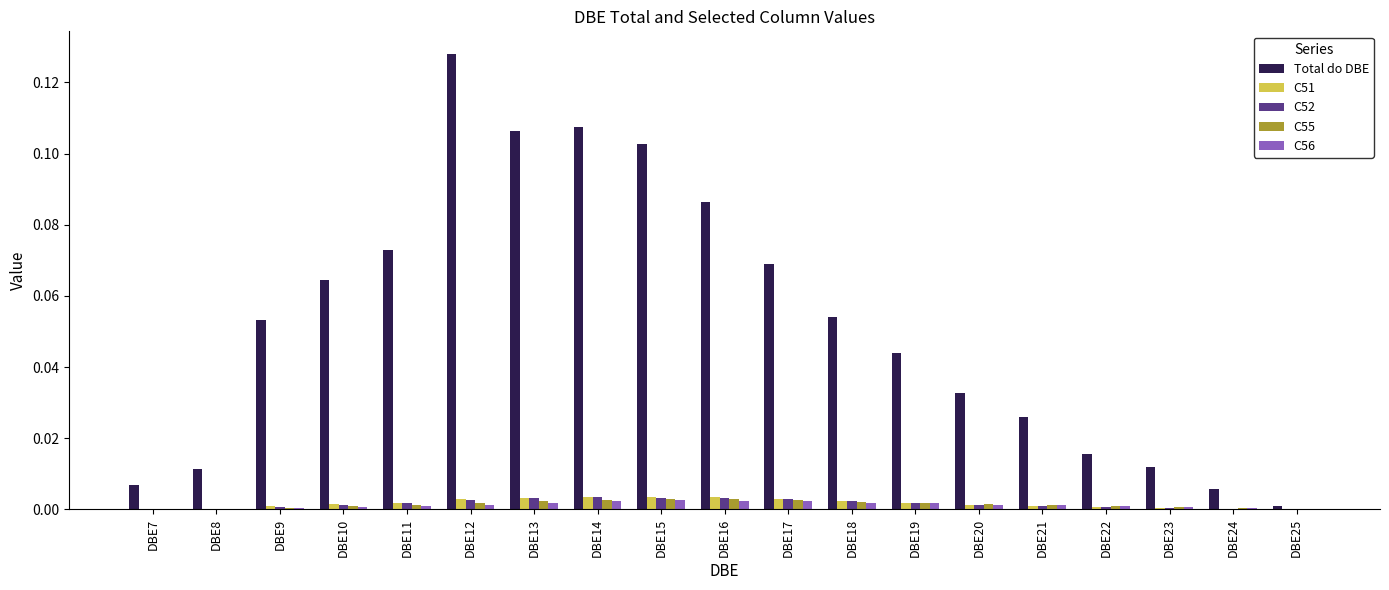

Between DBE15 and DBE24, which series saw the biggest shift?

Total do DBE